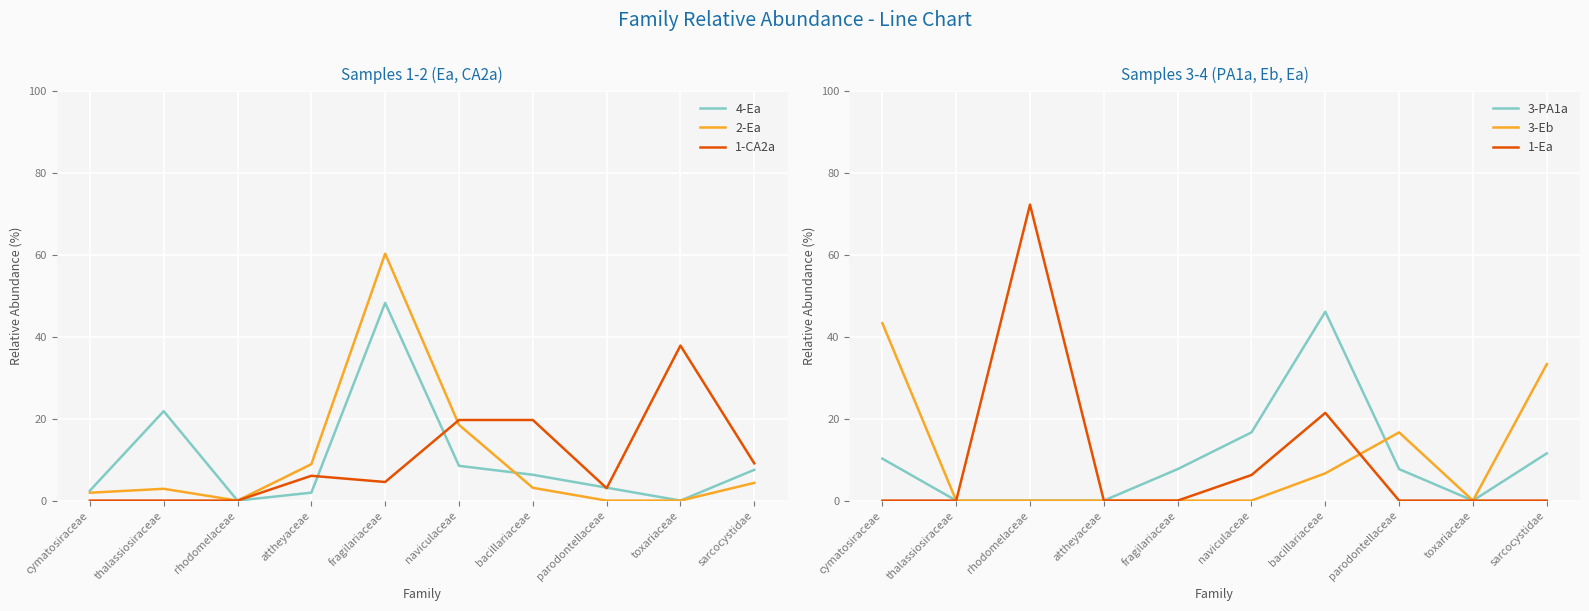

Which series ends up on top after the final intersection of 4-Ea and 1-CA2a?

1-CA2a